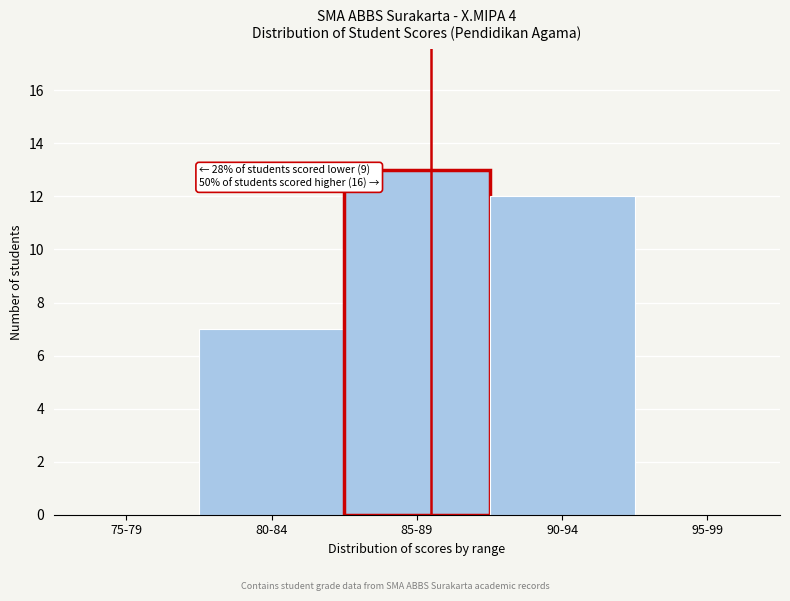

Reading left to right, what are all the values shown in this chart?

75-79=0	80-84=7	85-89=13	90-94=12	95-99=0